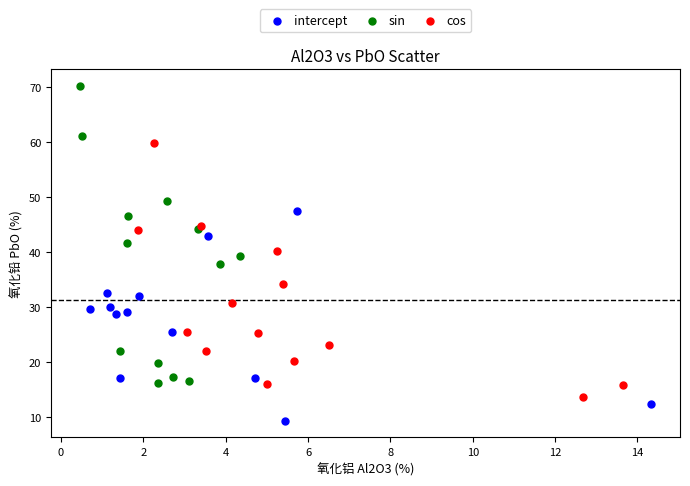

Which series reaches the minimum Y coordinate?

intercept